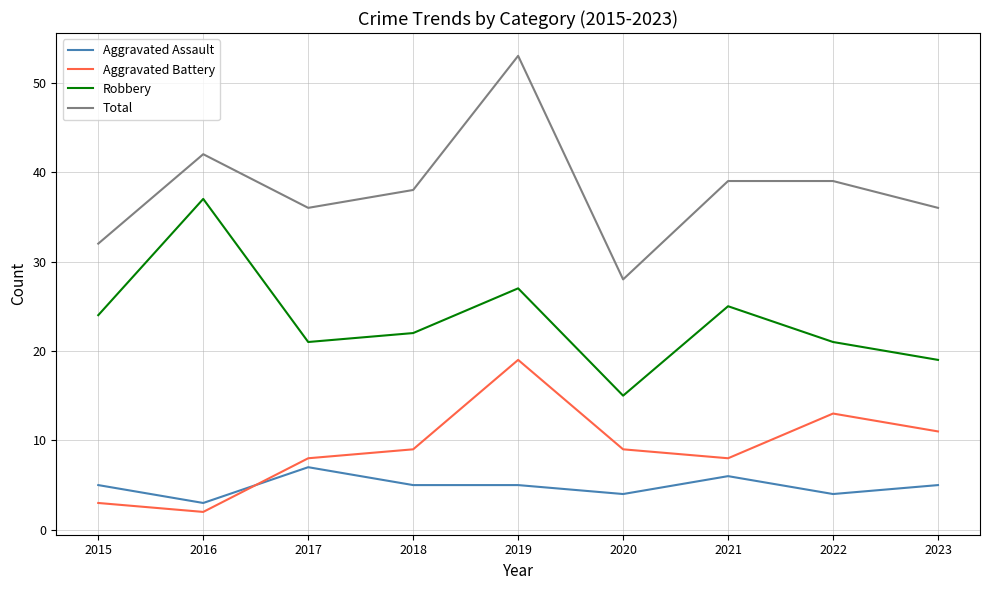

Which series has the largest total across all categories?

Total